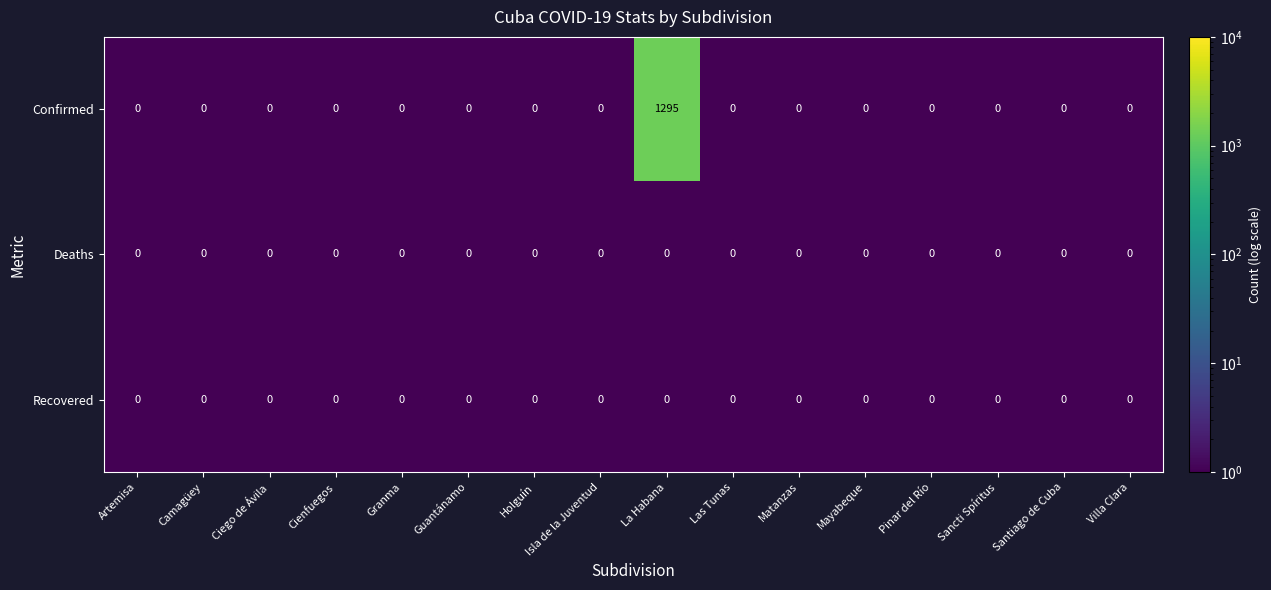

At which category is the sum across all series the highest?

La Habana